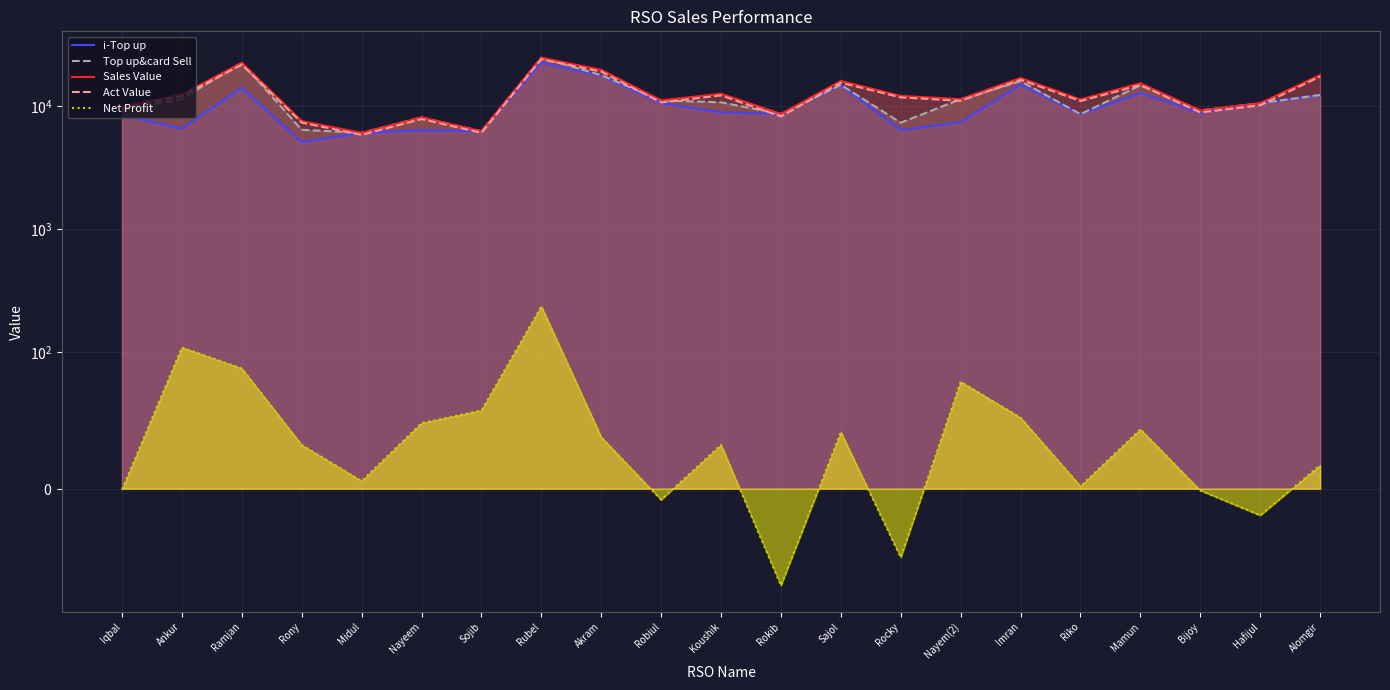

Where does the Top up&card Sell series first go above 10751?

Ankur